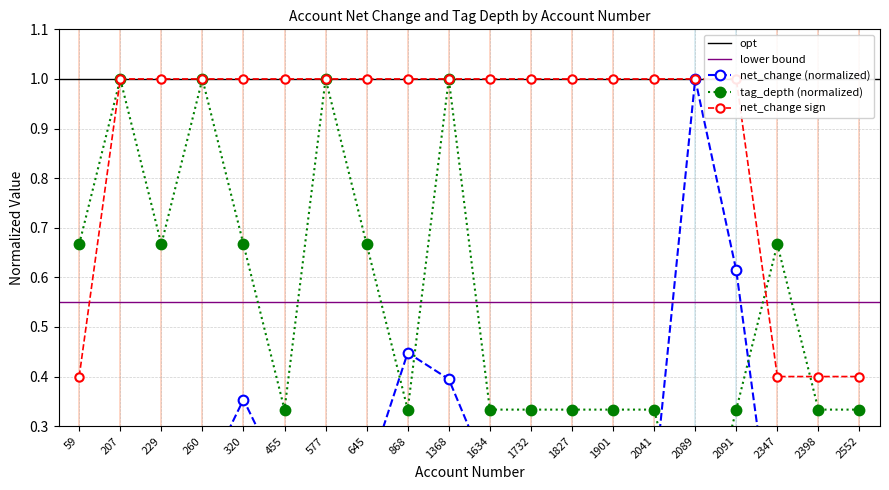

What is the value of the tag_depth point at the 7th from the left?

1.0